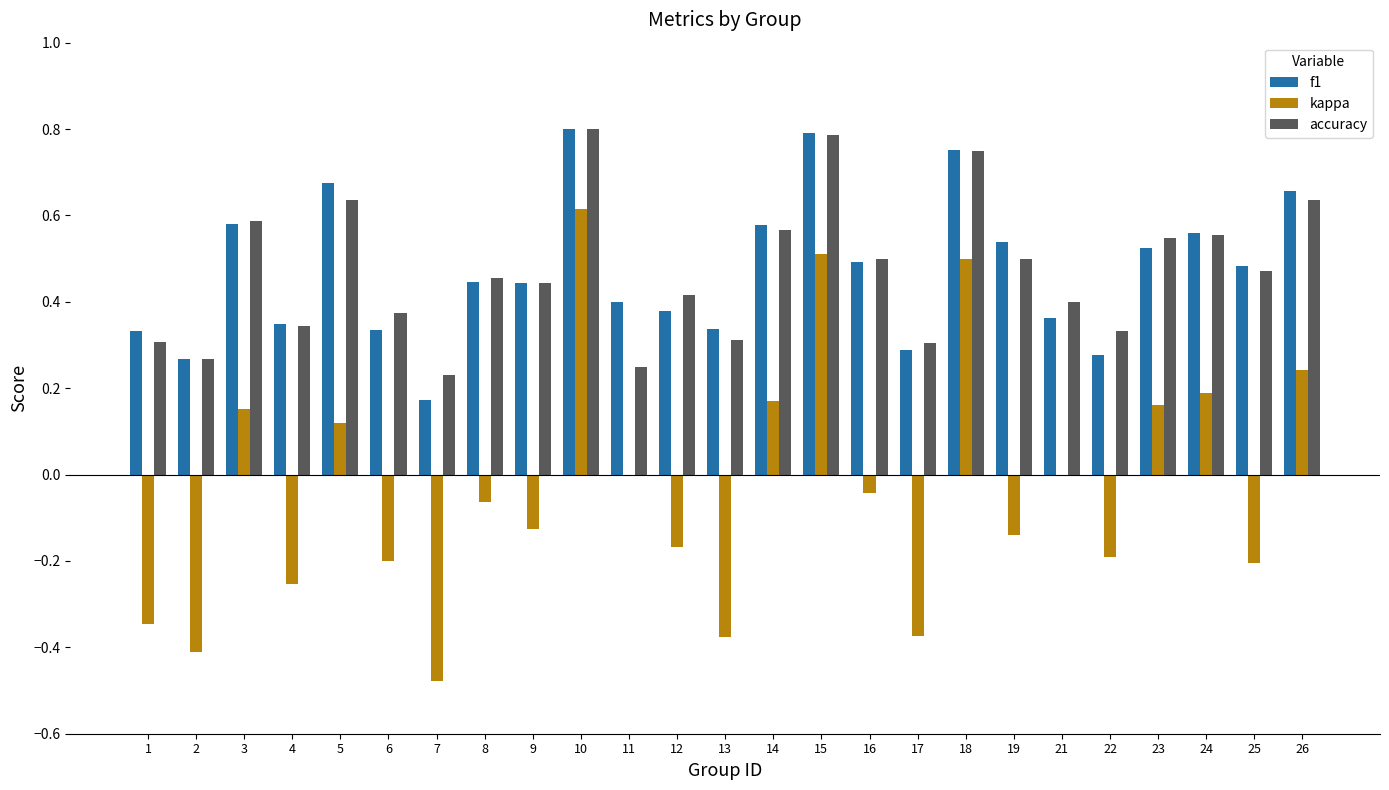

The value of f1 at 19 is 0.2. True or false?

False